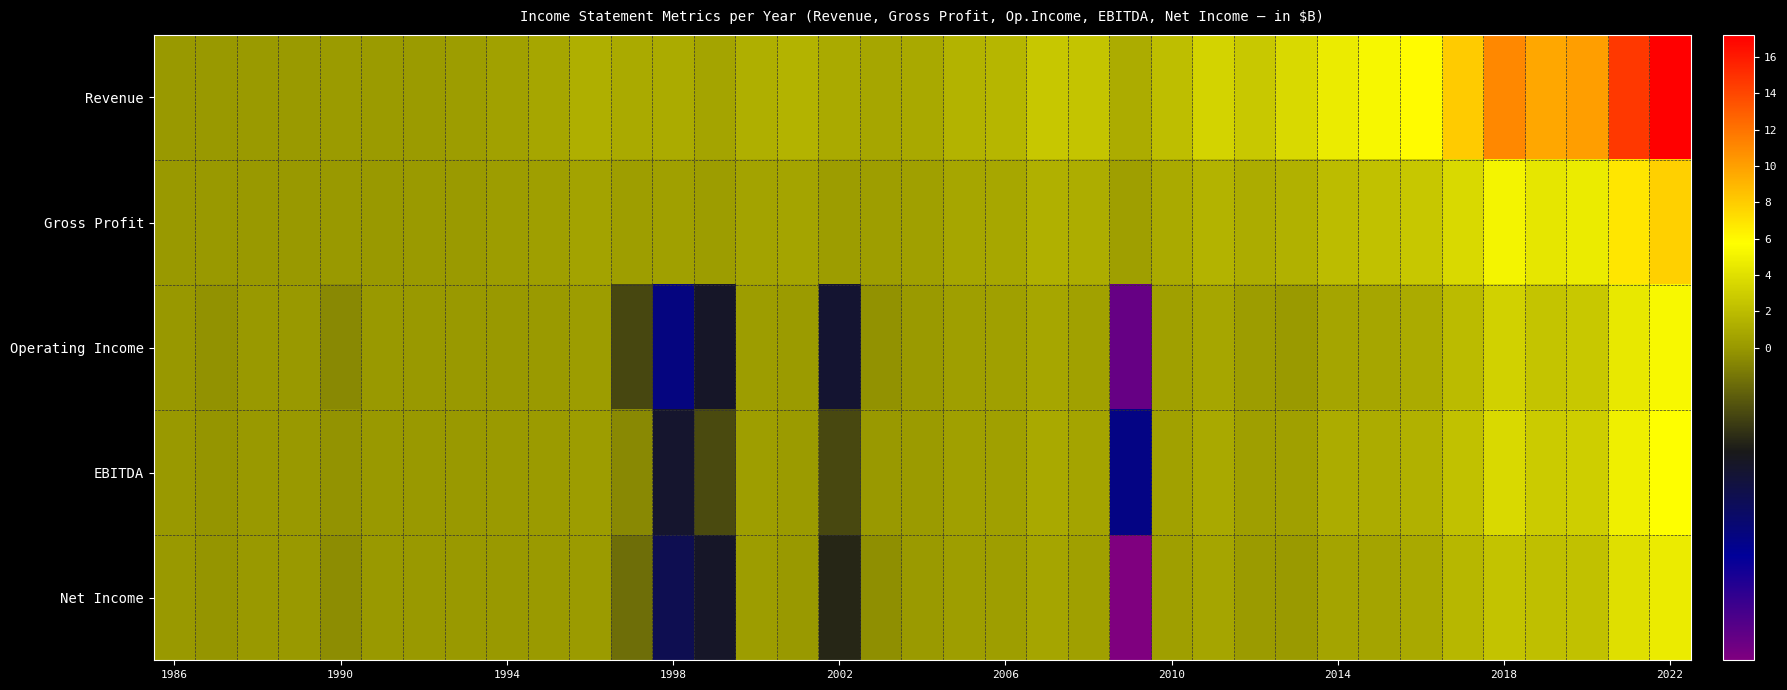

Count the number of data series in this chart.

5